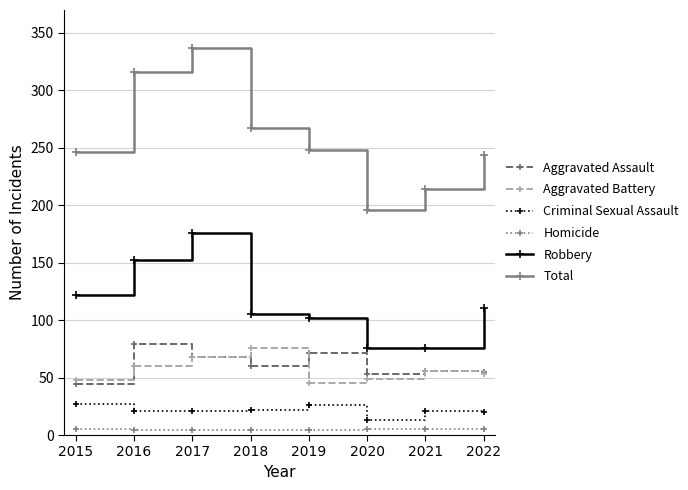

What is the maximum value for Aggravated Battery?

76